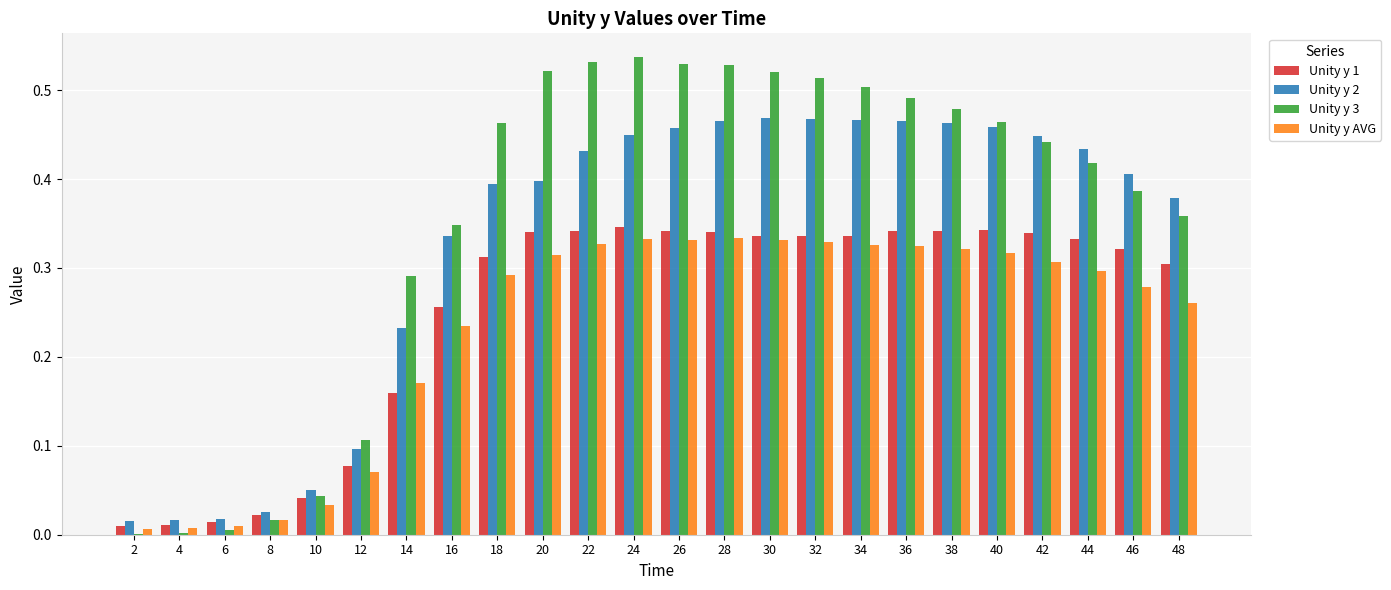

What is the sum of all Unity y 1 values?

5.9